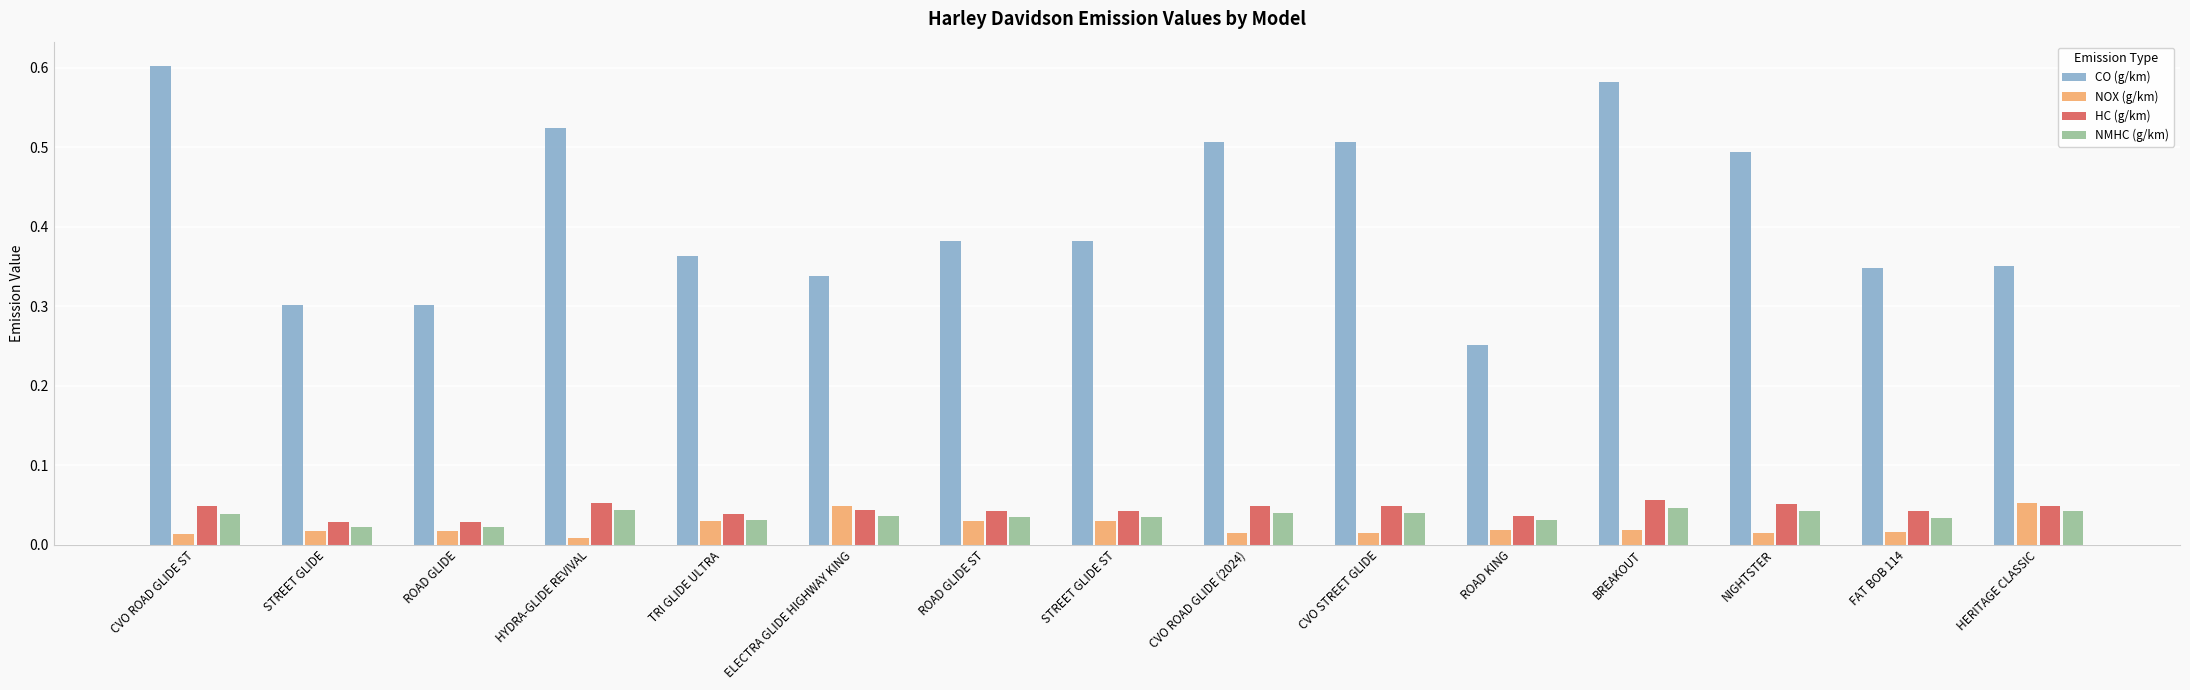

How many bars are there in each group?

4